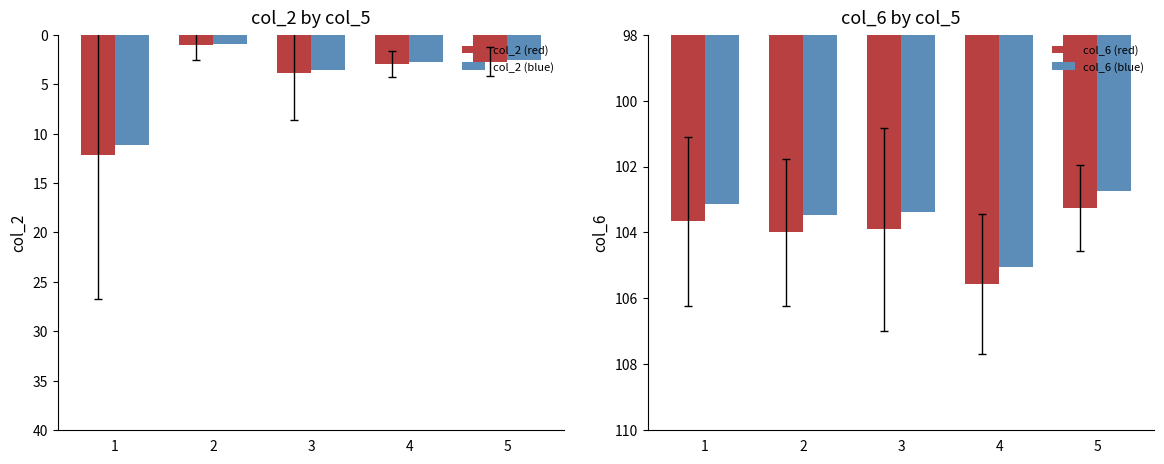

What is the minimum value shown in the chart?

0.9